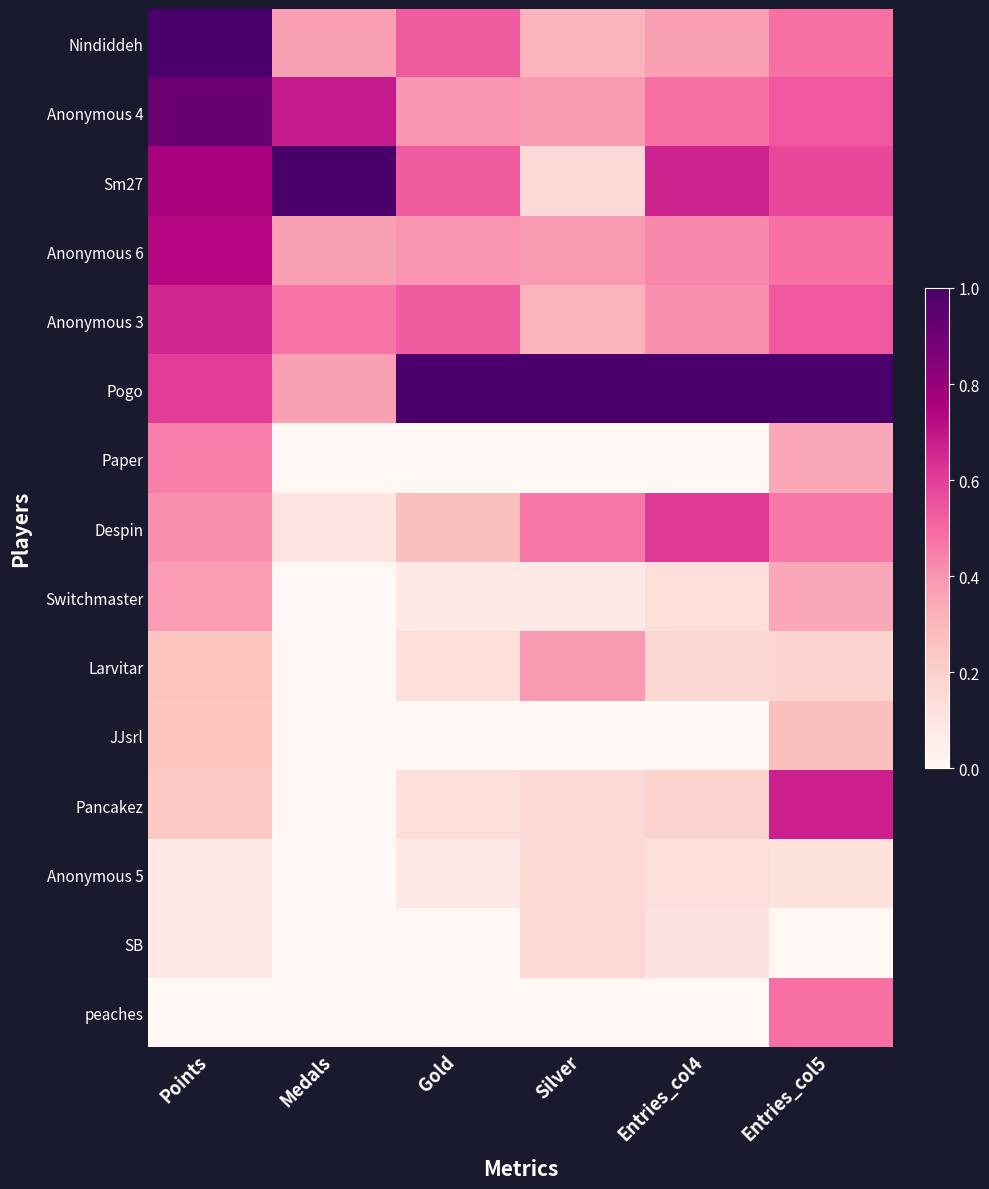

Reading right to left, what are all the values shown in this chart?

Nindiddeh: Entries_col5=0.5	Entries_col4=0.4	Silver=0.3	Gold=0.5	Medals=0.4	Points=1.0
Anonymous 4: Entries_col5=0.5	Entries_col4=0.5	Silver=0.4	Gold=0.4	Medals=0.7	Points=0.9
Sm27: Entries_col5=0.6	Entries_col4=0.7	Silver=0.2	Gold=0.5	Medals=1.0	Points=0.8
Anonymous 6: Entries_col5=0.5	Entries_col4=0.4	Silver=0.4	Gold=0.4	Medals=0.4	Points=0.7
Anonymous 3: Entries_col5=0.5	Entries_col4=0.4	Silver=0.3	Gold=0.5	Medals=0.5	Points=0.7
Pogo: Entries_col5=1.0	Entries_col4=1.0	Silver=1.0	Gold=1.0	Medals=0.4	Points=0.6
Paper: Entries_col5=0.3	Entries_col4=0.0	Silver=0.0	Gold=0.0	Medals=0.0	Points=0.4
Despin: Entries_col5=0.5	Entries_col4=0.6	Silver=0.5	Gold=0.3	Medals=0.1	Points=0.4
Switchmaster: Entries_col5=0.3	Entries_col4=0.1	Silver=0.1	Gold=0.1	Medals=0.0	Points=0.4
Larvitar: Entries_col5=0.2	Entries_col4=0.2	Silver=0.4	Gold=0.1	Medals=0.0	Points=0.2
JJsrl: Entries_col5=0.3	Entries_col4=0.0	Silver=0.0	Gold=0.0	Medals=0.0	Points=0.2
Pancakez: Entries_col5=0.7	Entries_col4=0.2	Silver=0.2	Gold=0.1	Medals=0.0	Points=0.2
Anonymous 5: Entries_col5=0.1	Entries_col4=0.1	Silver=0.2	Gold=0.1	Medals=0.0	Points=0.1
SB: Entries_col5=0.0	Entries_col4=0.1	Silver=0.2	Gold=0.0	Medals=0.0	Points=0.1
peaches: Entries_col5=0.5	Entries_col4=0.0	Silver=0.0	Gold=0.0	Medals=0.0	Points=0.0